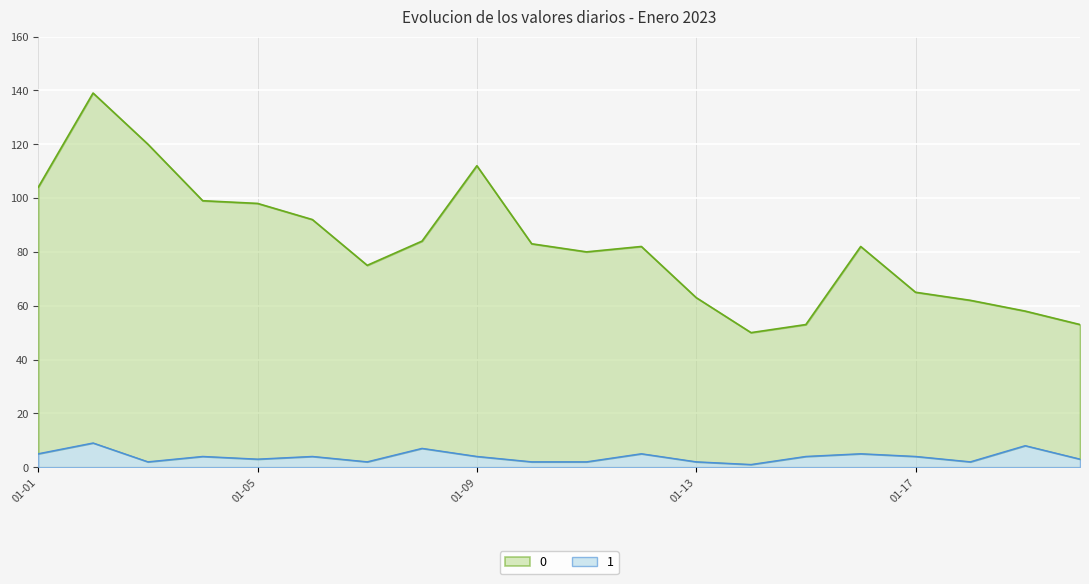

The 1 series shows 3 at 2023-01-07. True or false?

False